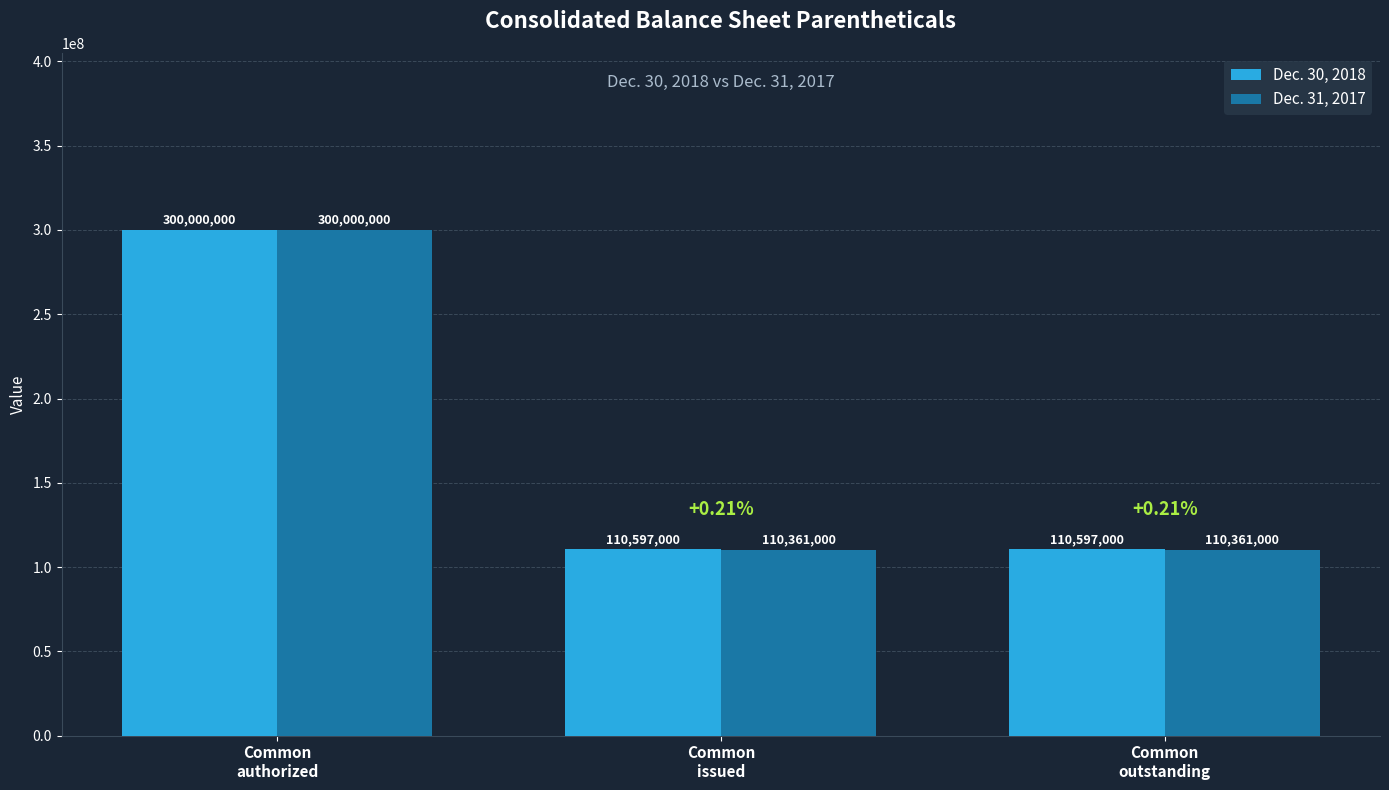

What is the average value of the Dec. 31, 2017 series?

173574000